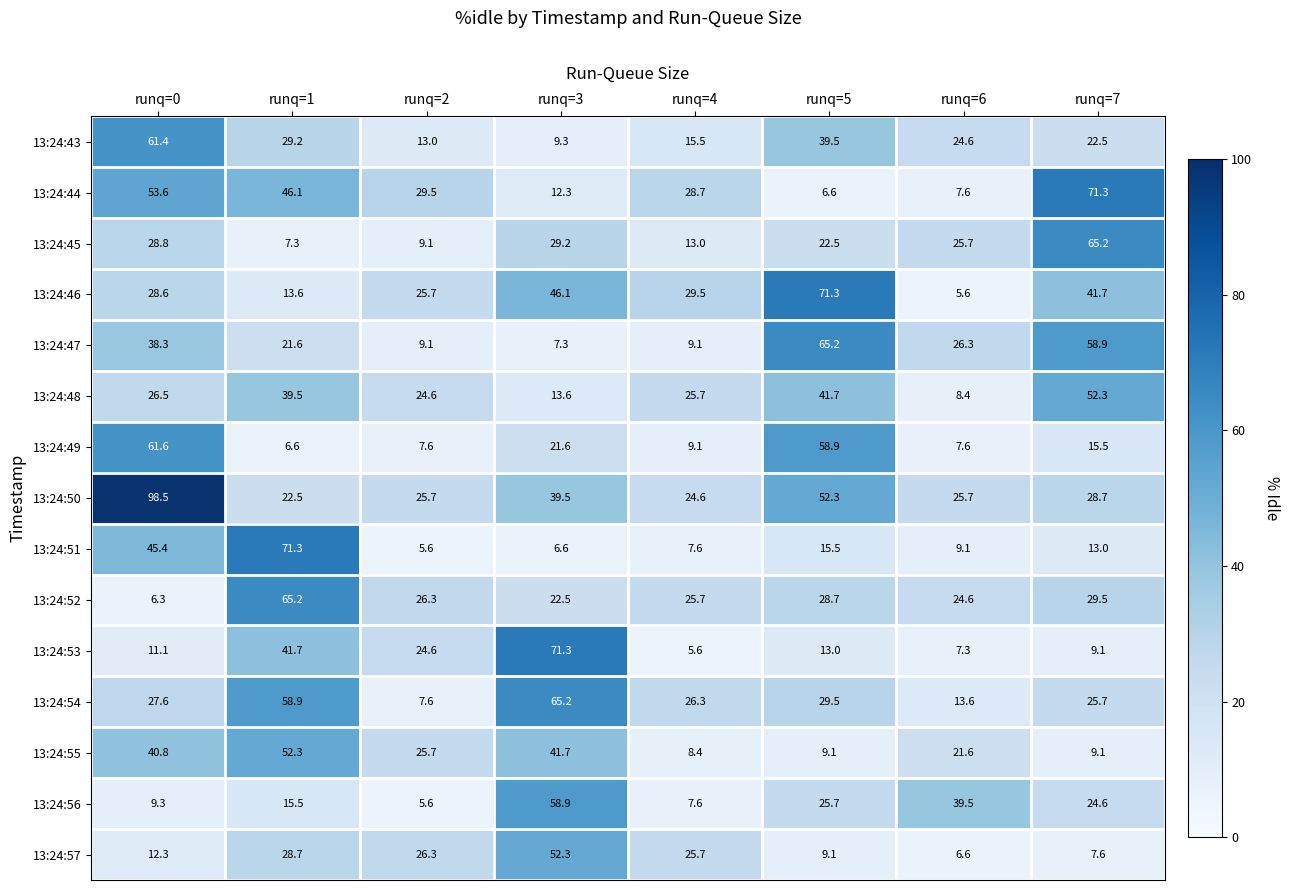

What is the spread (max minus min) of values at runq=0?

92.2